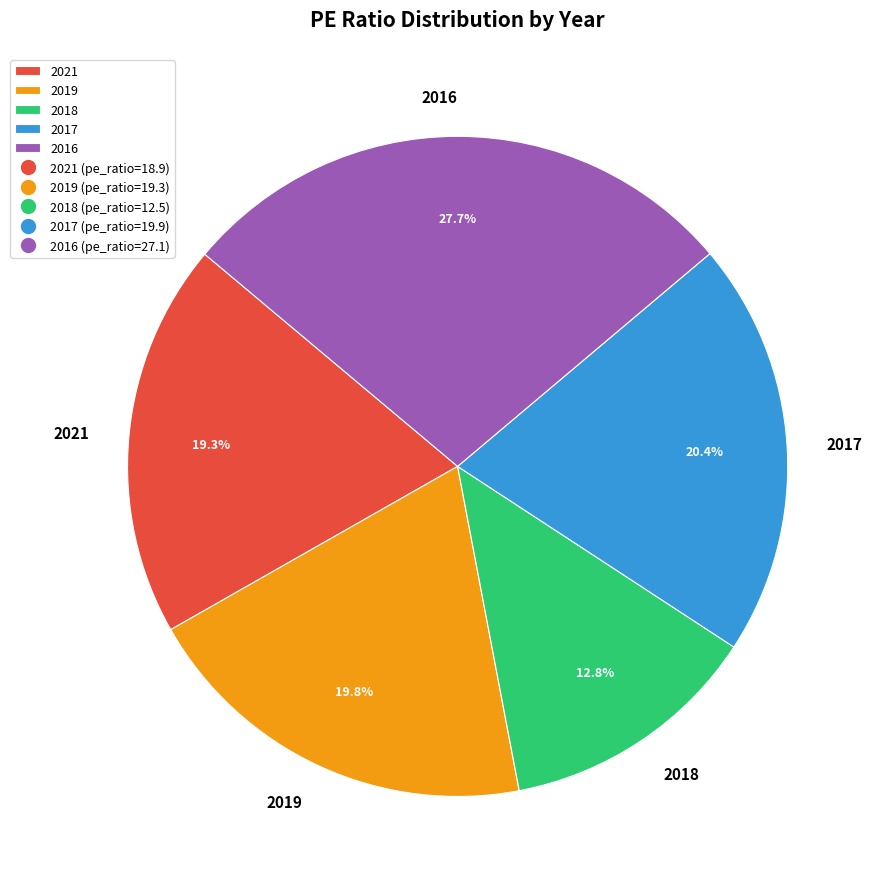

How many segments does this pie chart have?

5